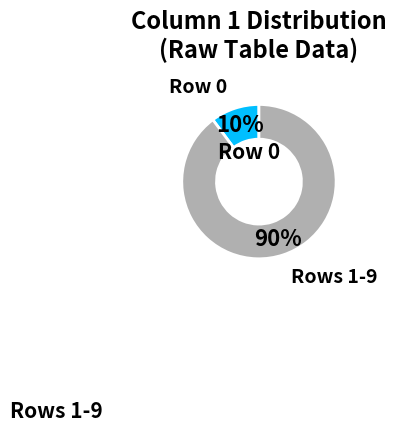

Does any single category account for the majority?

Yes